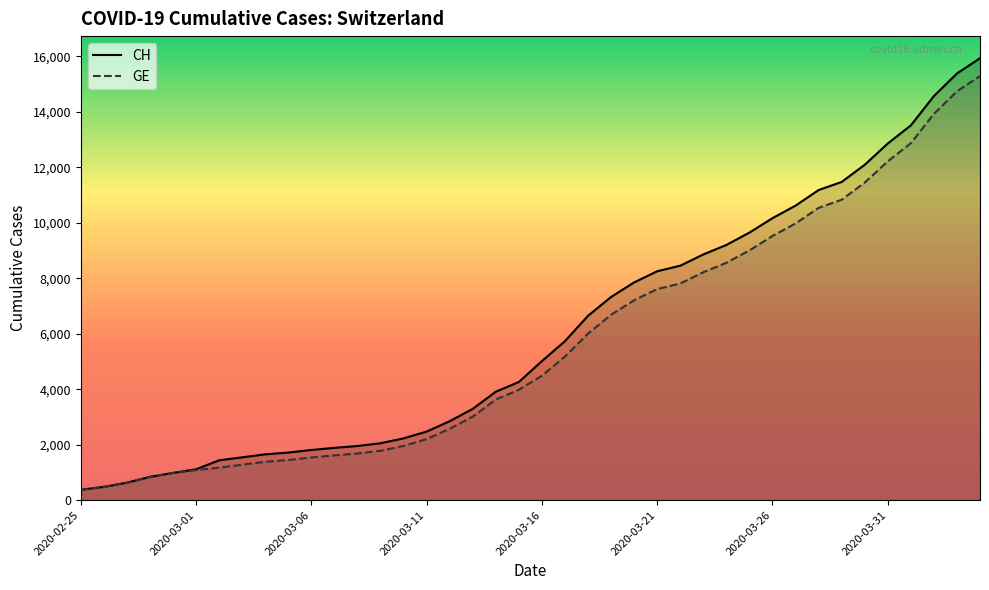

What is the difference between the second highest and minimum values in the GE series?

14358